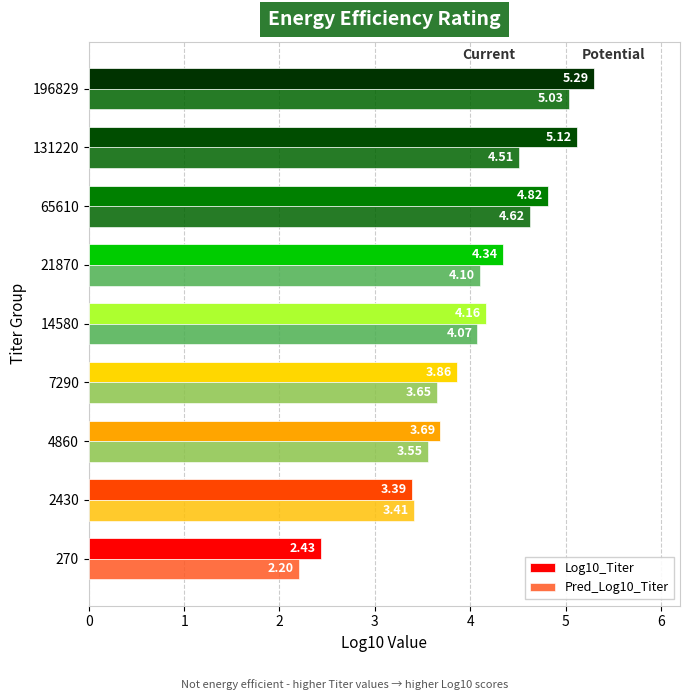

Rank the series by their maximum value, from highest to lowest.

Log10_Titer, Pred_Log10_Titer